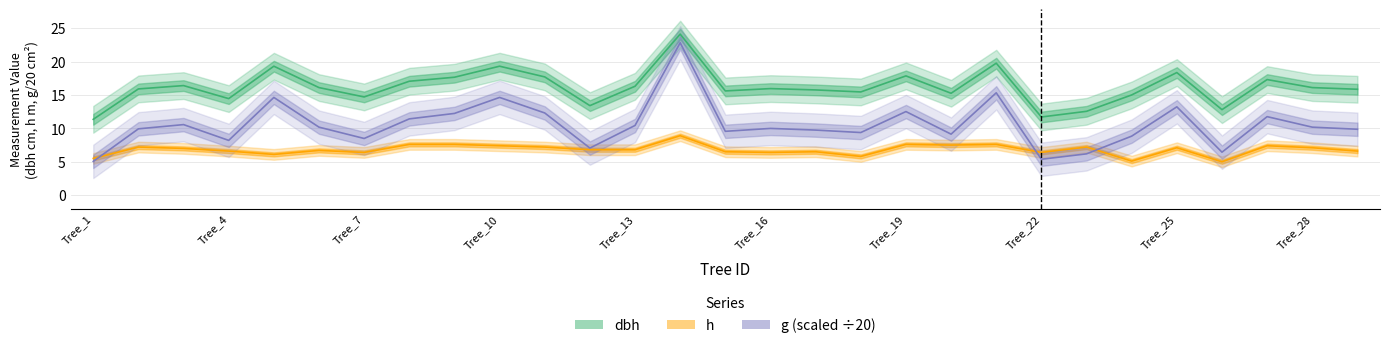

What is the difference between the h values at Tree_11 and Tree_28?

0.1